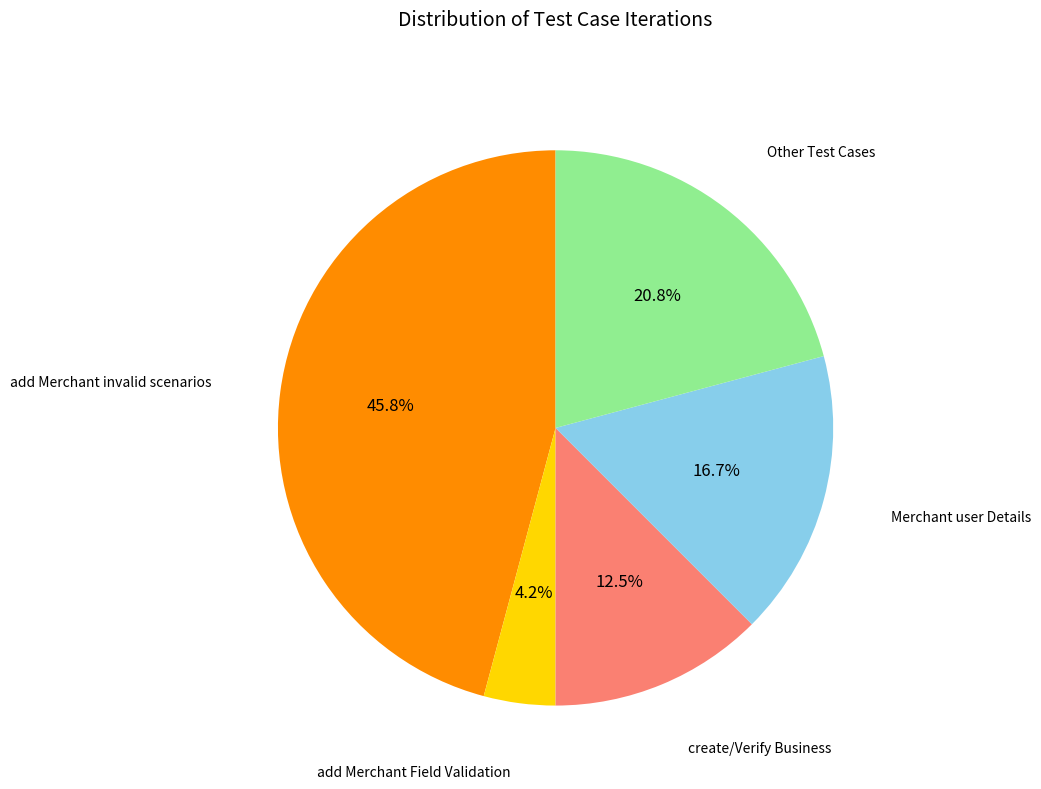

Between add Merchant Field Validation and Other Test Cases, which is larger?

Other Test Cases